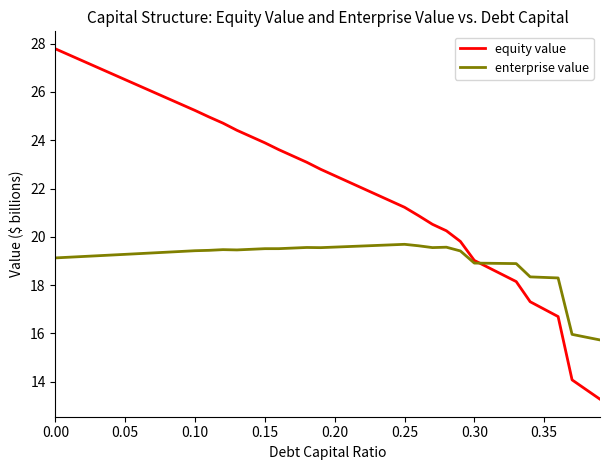

What is the average value of the equity value series?

22.1